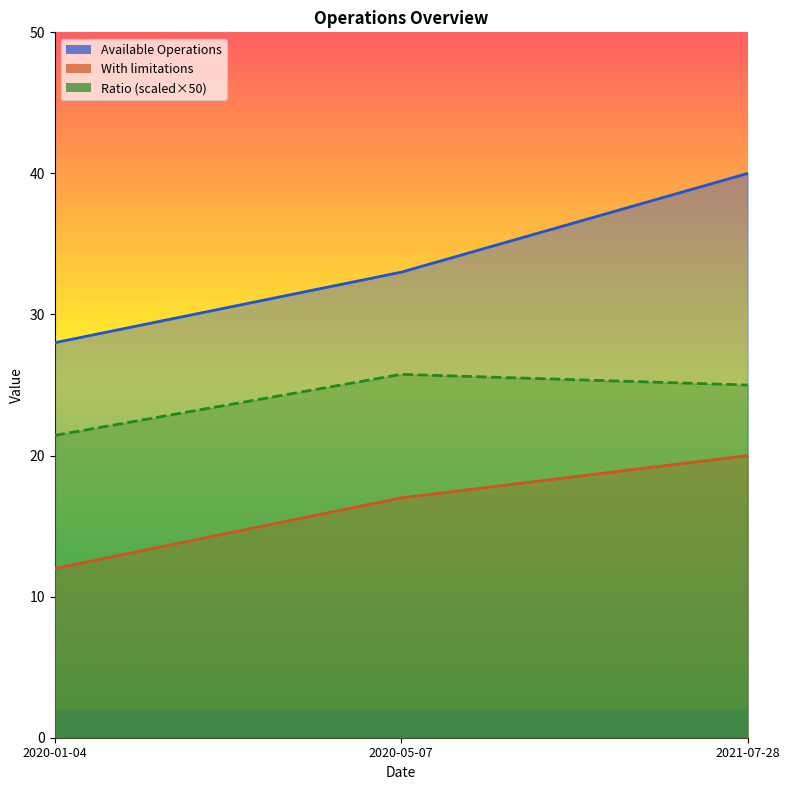

Which series has the largest total across all categories?

Available Operations